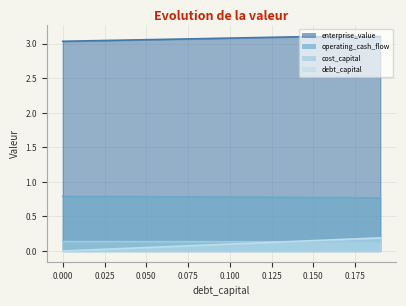

The value of operating_cash_flow at 0.07 is 0.8. True or false?

True